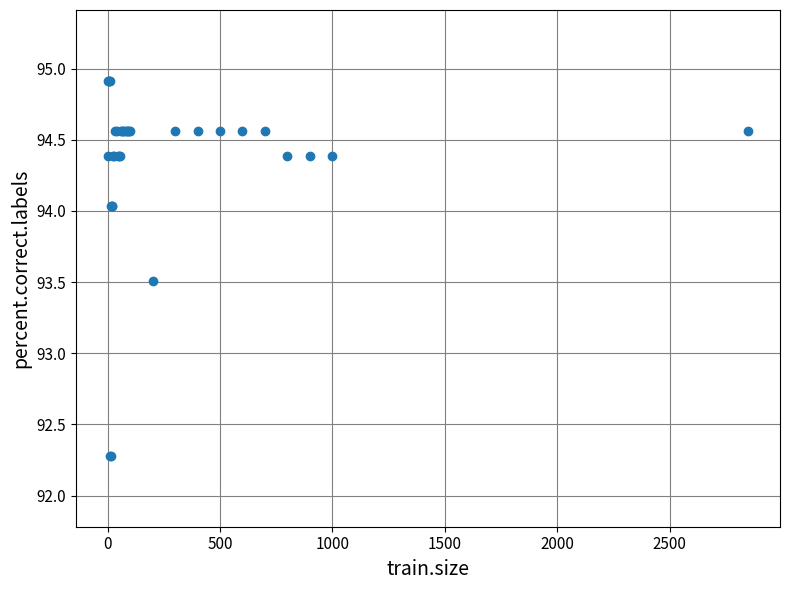

What Y value in the scatter plot is closest to 93?

93.5